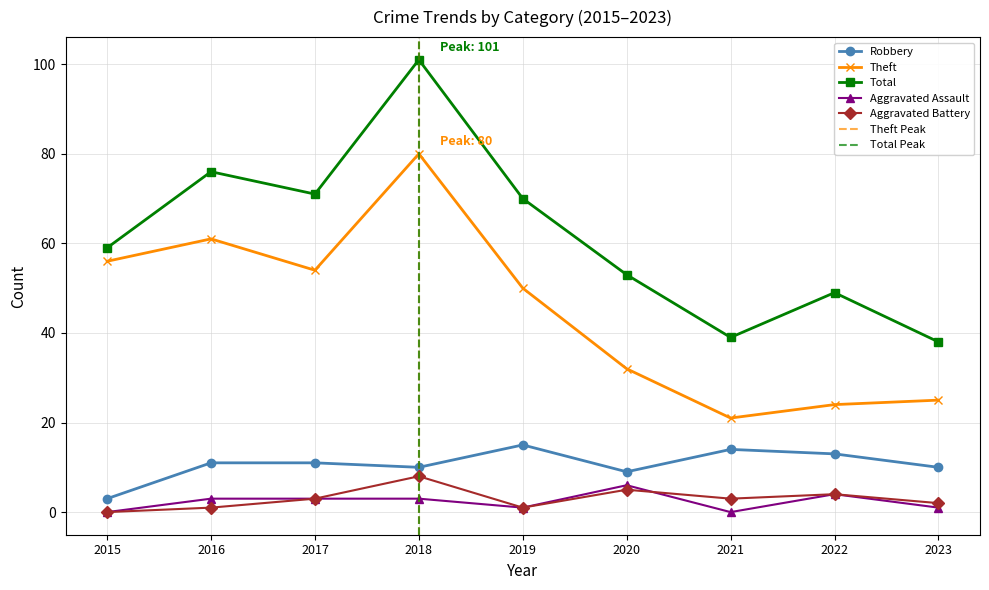

At how many categories does at least one series exceed 21?

9